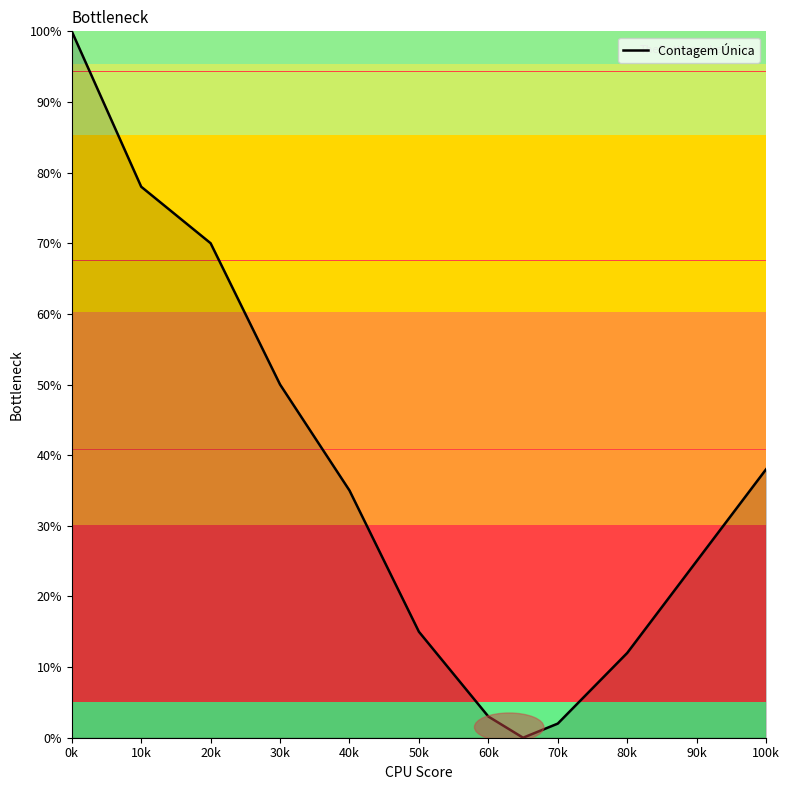

What is the difference between the maximum and minimum values?

100